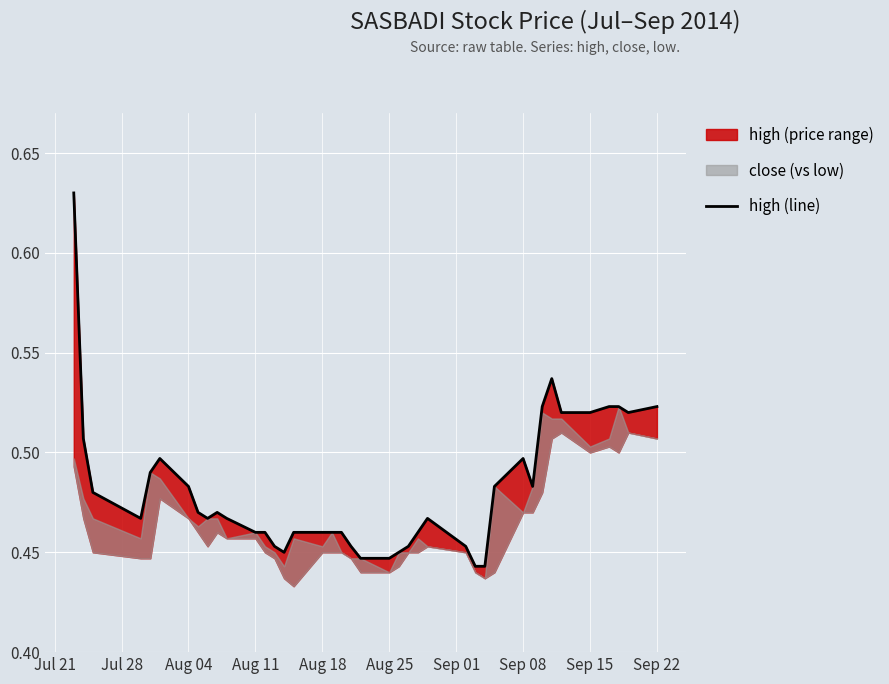

Reading left to right, transcribe all the data shown in this chart.

0.6	0.5	0.5	0.5	0.5	0.5	0.5	0.5	0.5	0.5	0.5	0.5	0.5	0.5	0.5	0.5	0.5	0.5	0.5	0.5	0.4	0.4	0.5	0.5	0.5	0.5	0.5	0.4	0.4	0.5	0.5	0.5	0.5	0.5	0.5	0.5	0.5	0.5	0.5	0.5